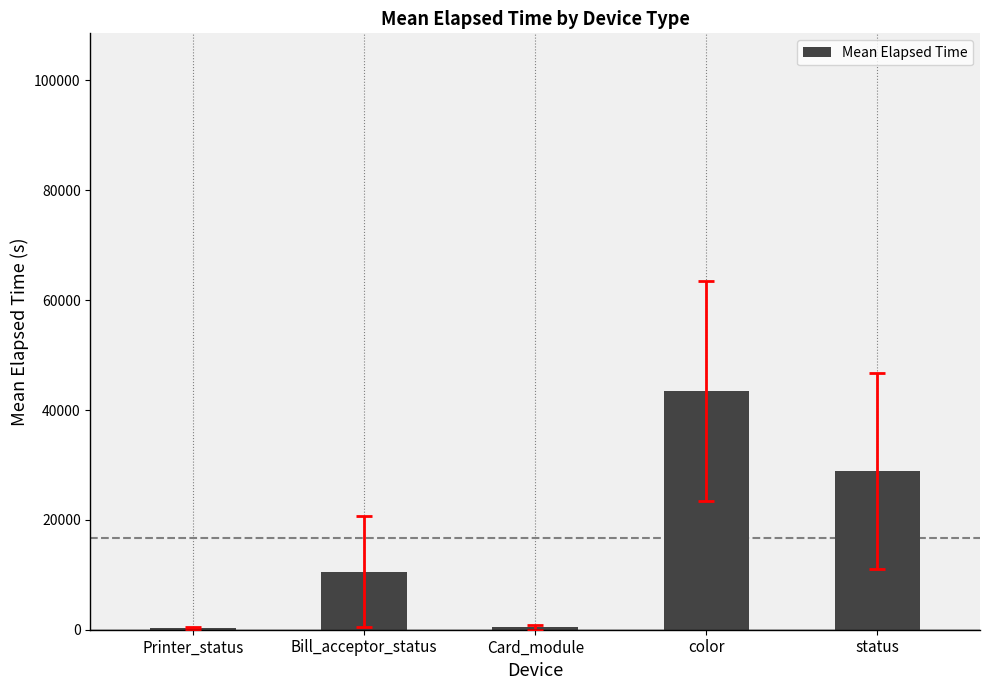

Is it true that the value at Bill_acceptor_status is 10576.1?

True